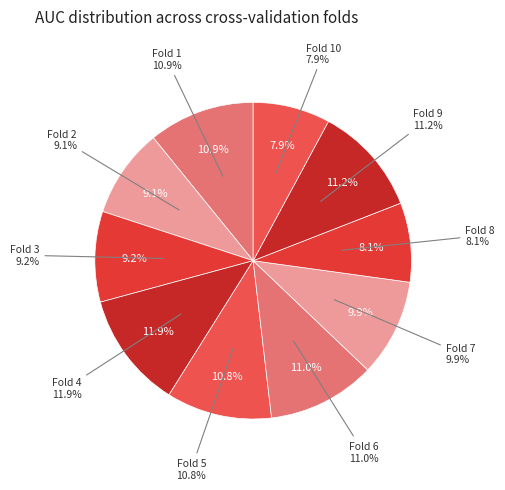

Is it true that Fold 6 is 3% of the pie?

False